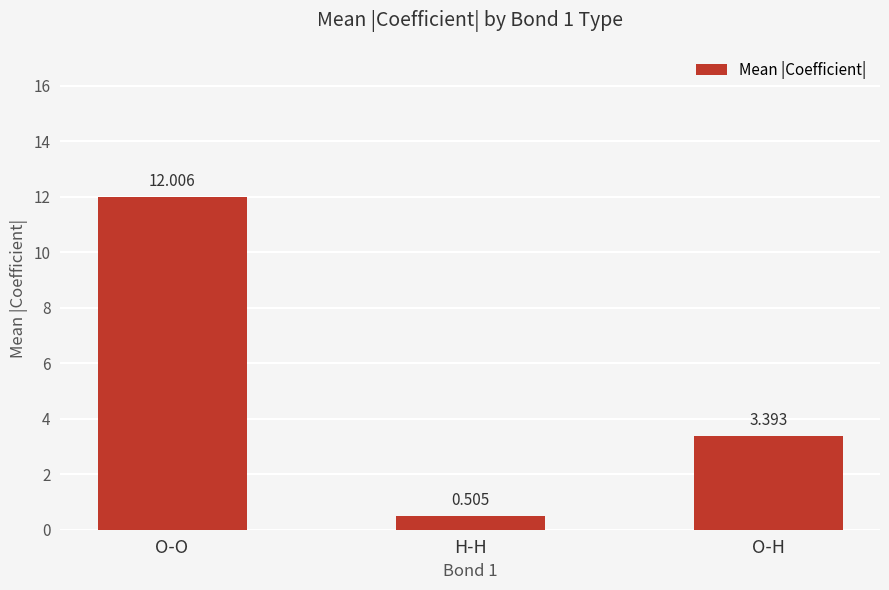

Rank the categories by value from lowest to highest.

H-H, O-H, O-O